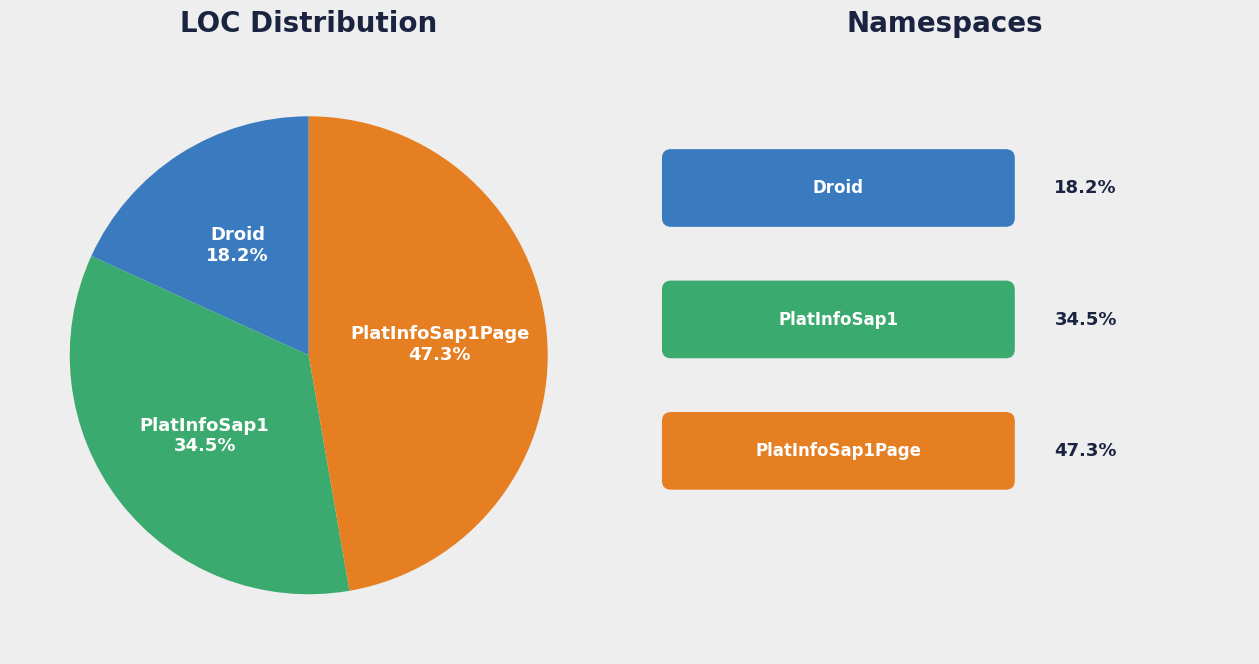

Is there a majority slice in this chart?

No